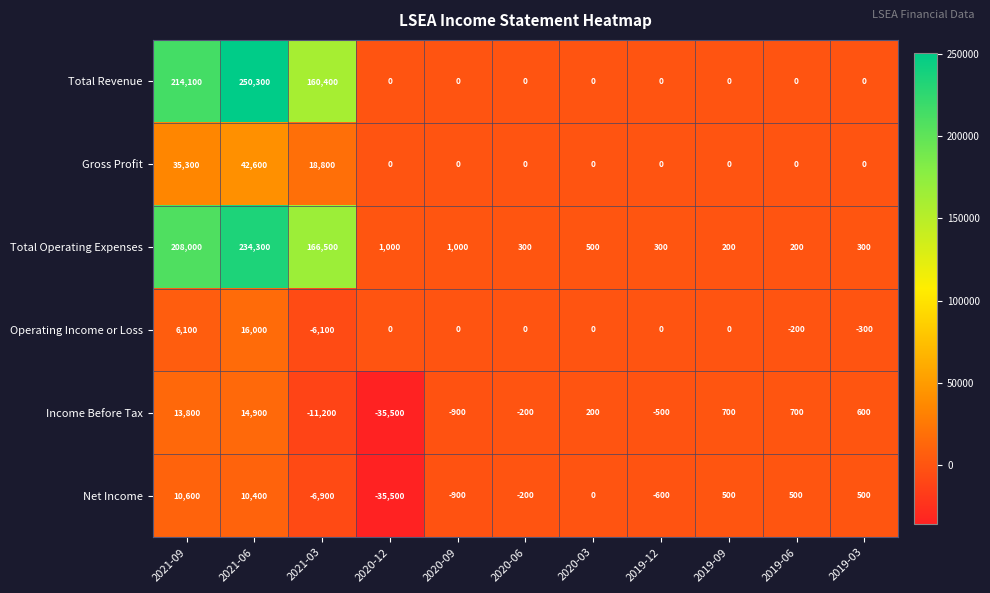

The Net Income series shows -200 at 2020-06. True or false?

True